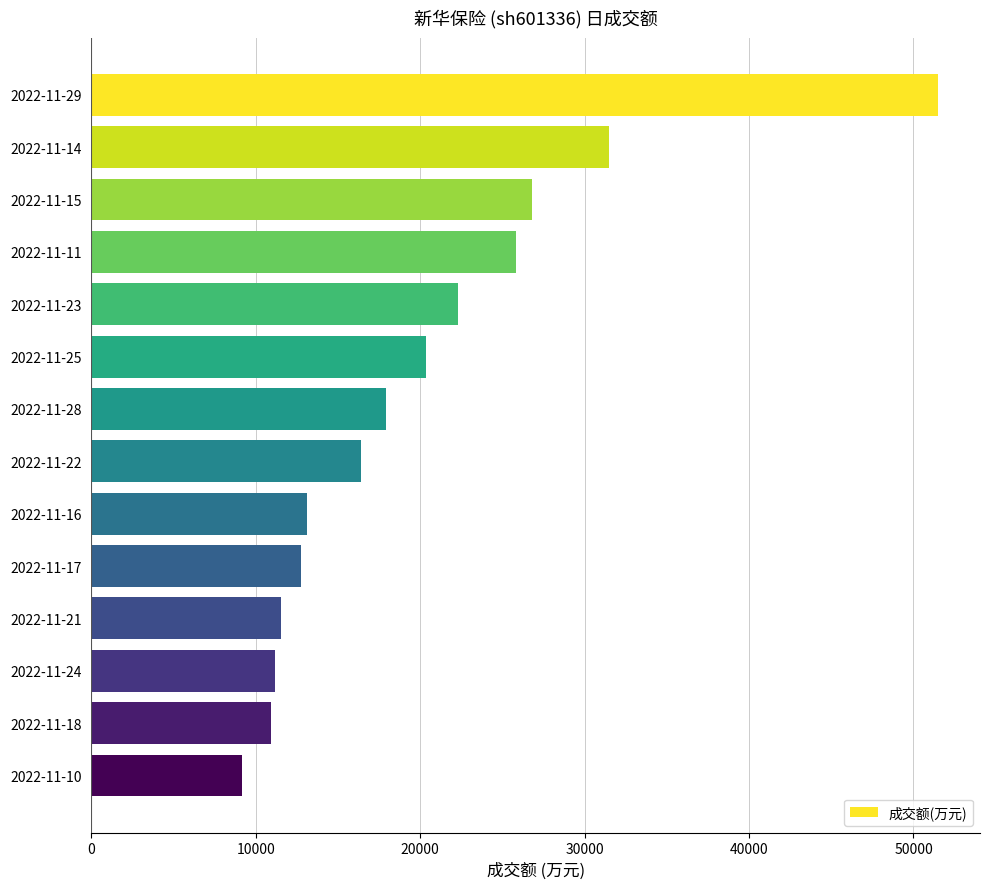

What is the label of the 6th bar from the top?

2022-11-25